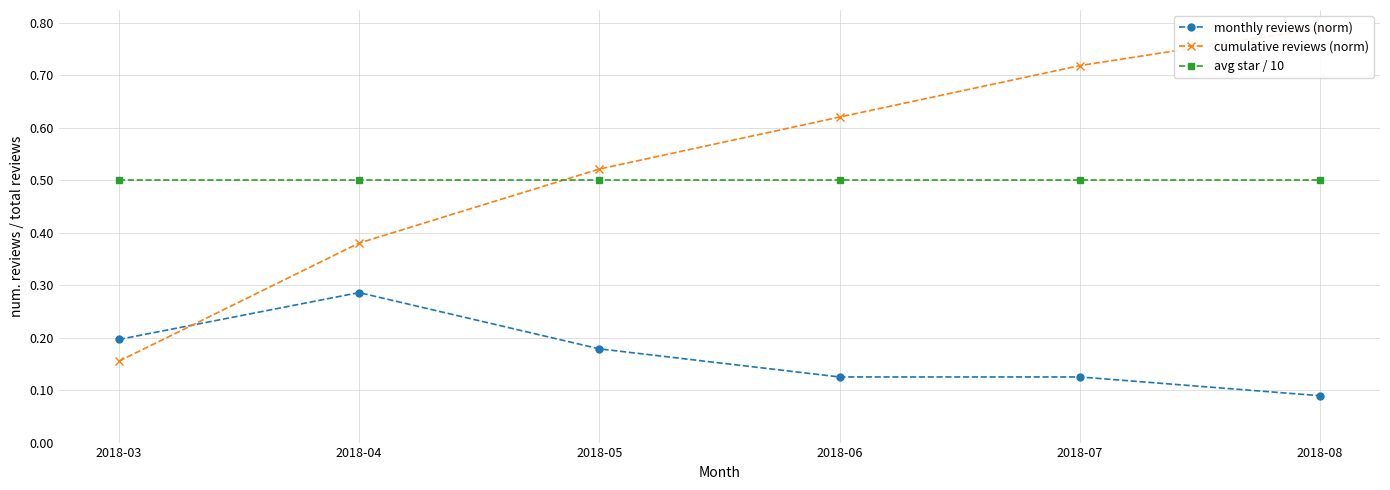

At which label does avg star / 10 reach its peak?

2018-03